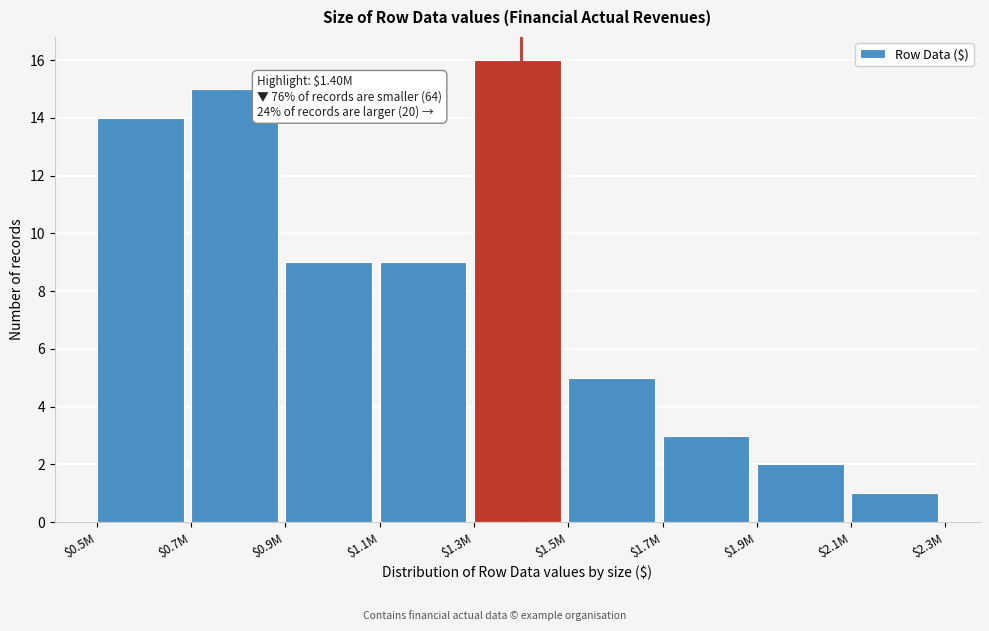

Reading left to right, transcribe all the data shown in this chart.

14	15	9	9	16	5	3	2	1